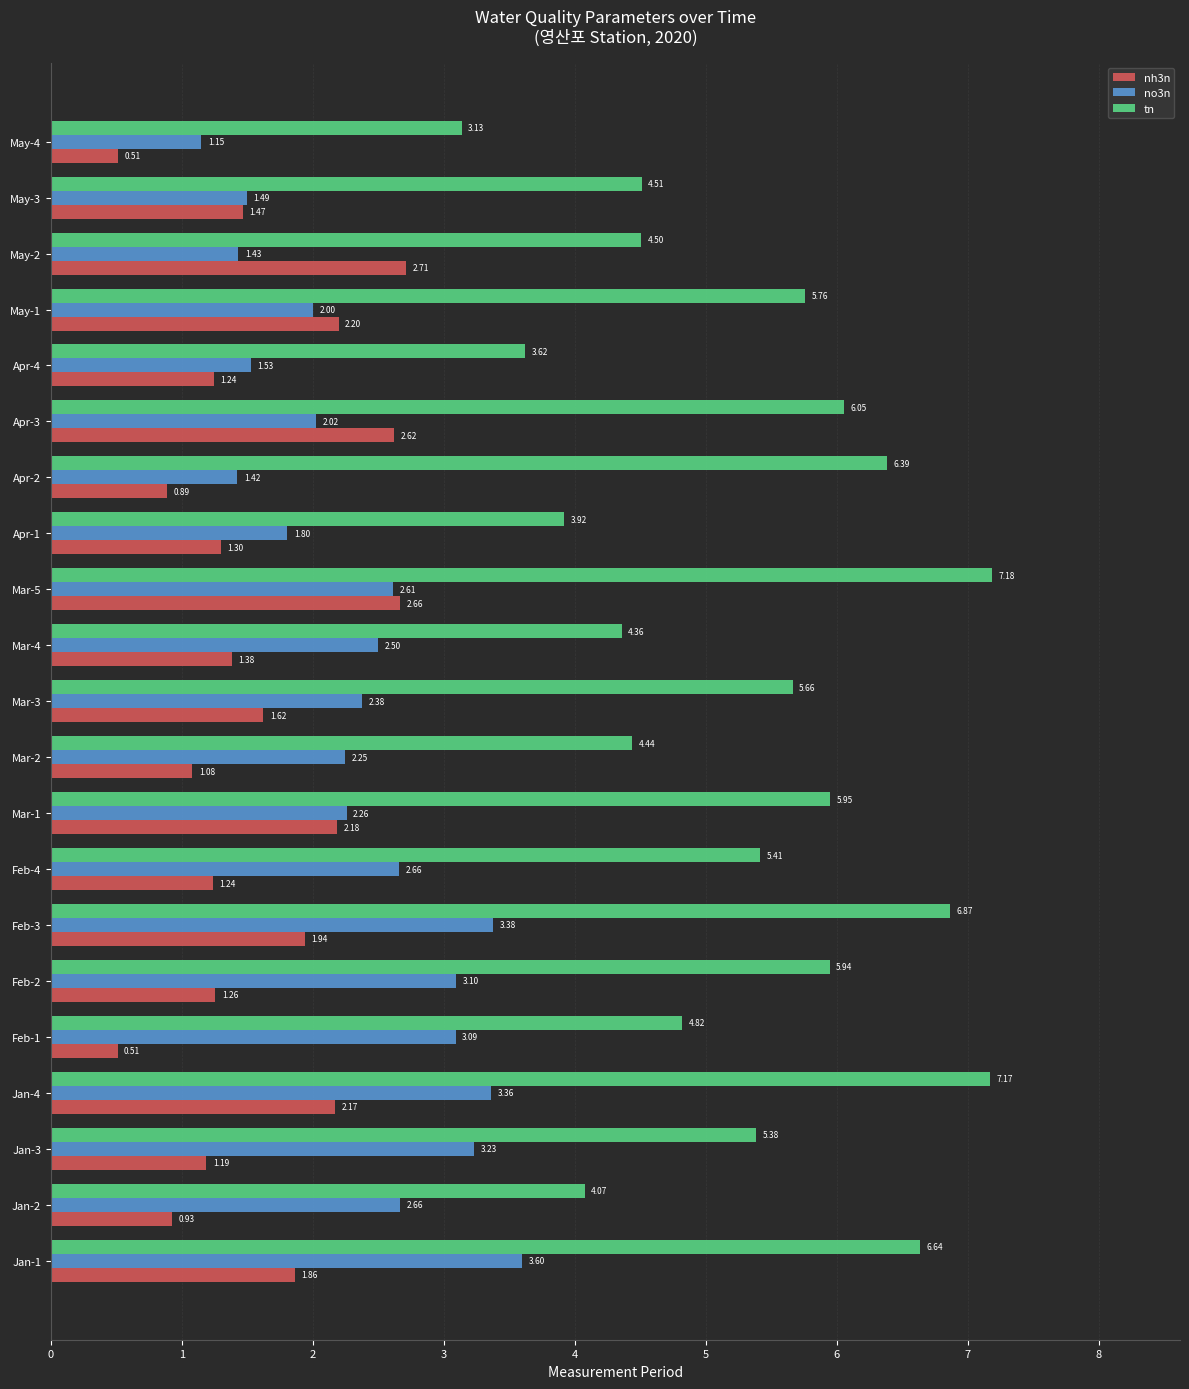

Which category has the highest value in the tn series?

Mar-5